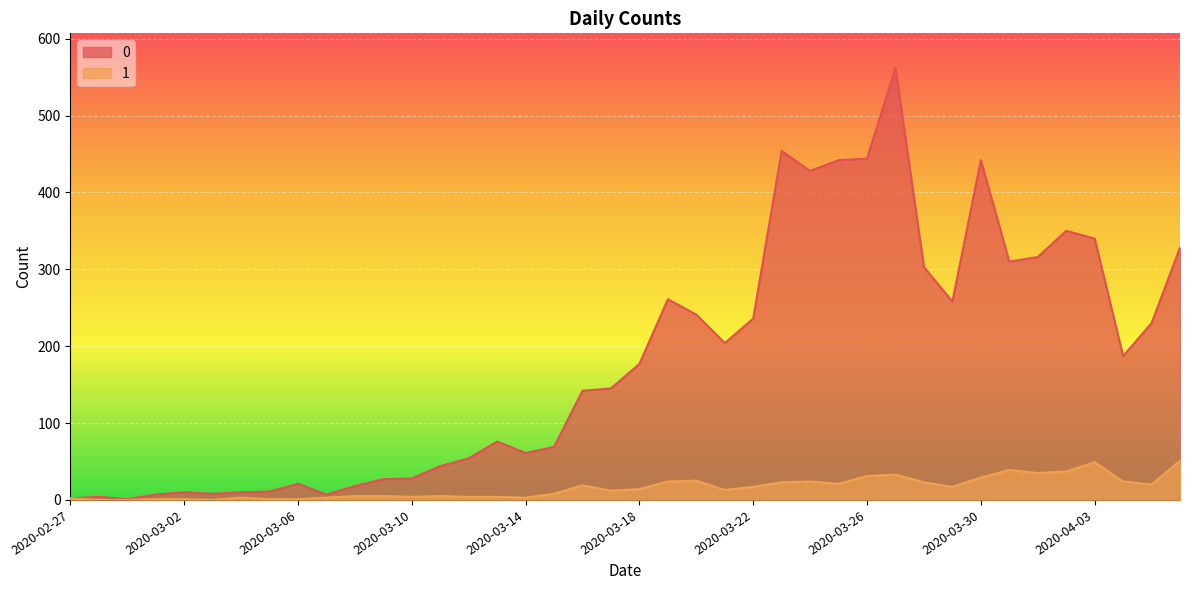

At which category does 0 reach its first local valley?

2020-02-29